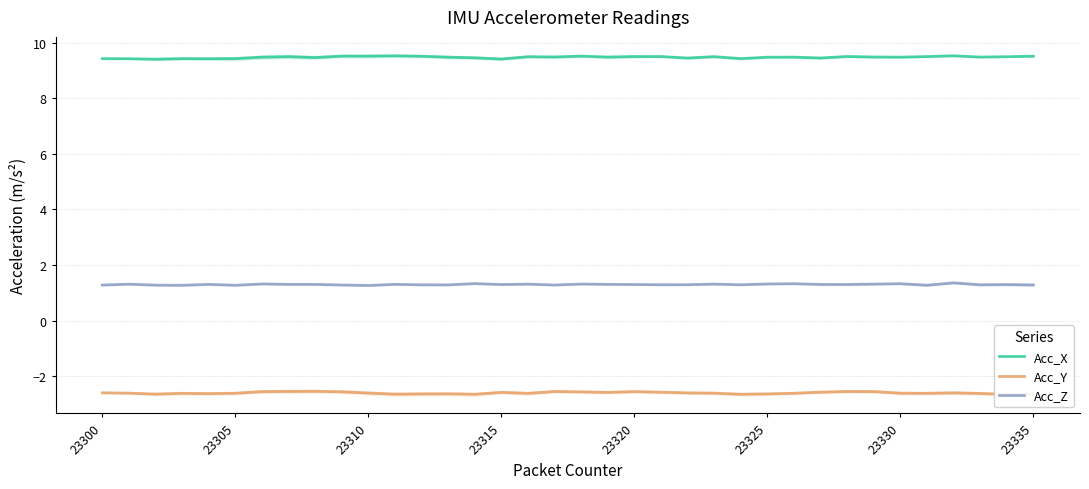

What is the highest value of the Acc_Y series?

-2.5